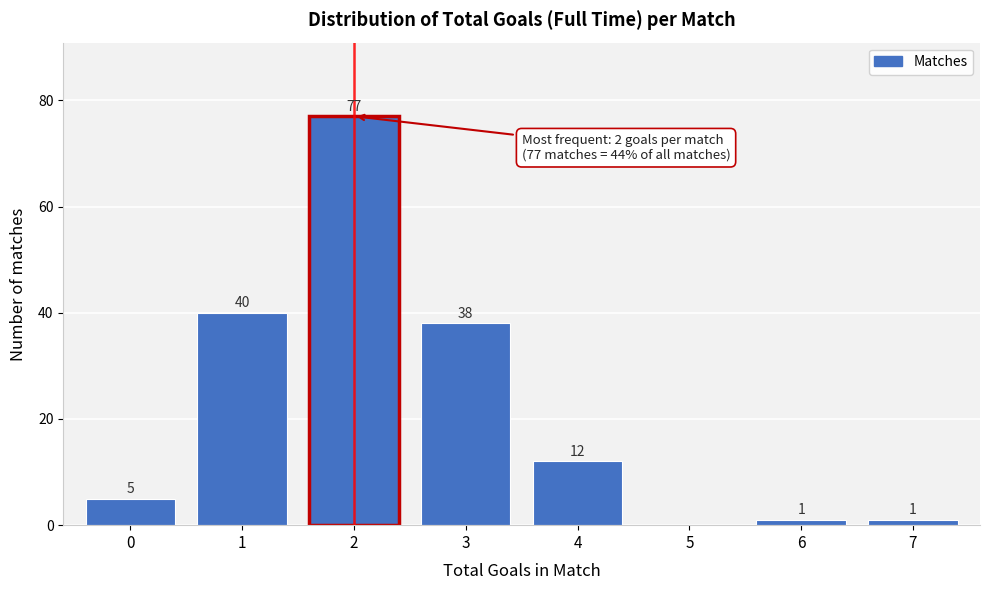

Reading left to right, list all the values displayed in this chart.

0=5	1=40	2=77	3=38	4=12	5=0	6=1	7=1